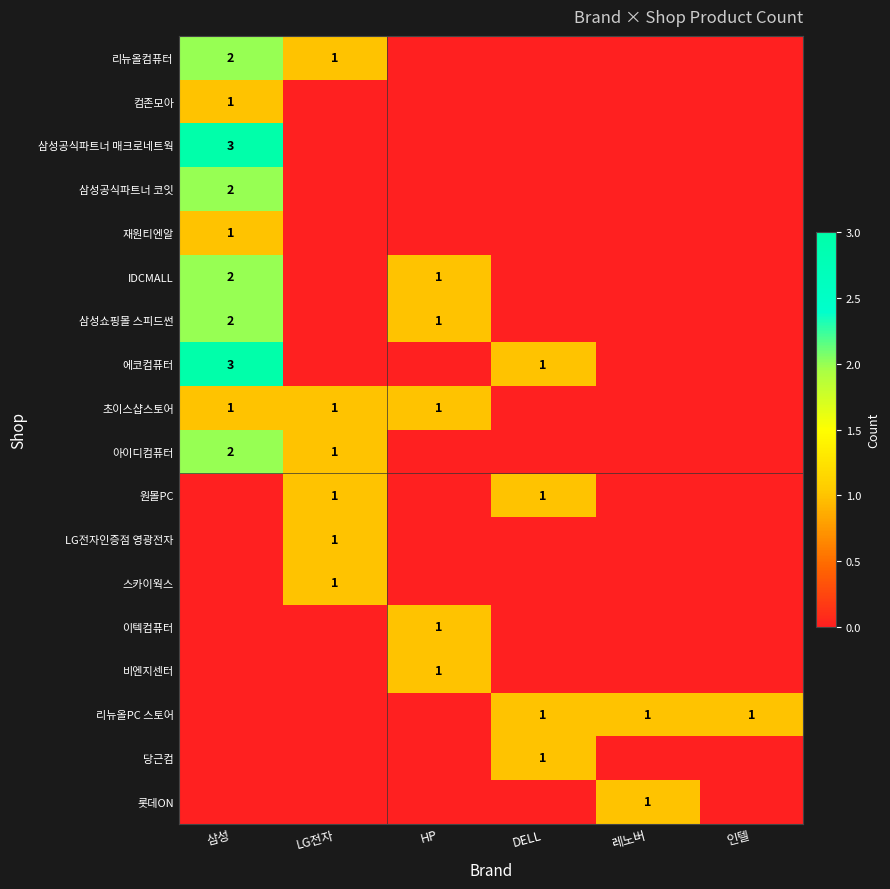

How many series are shown in this chart?

18